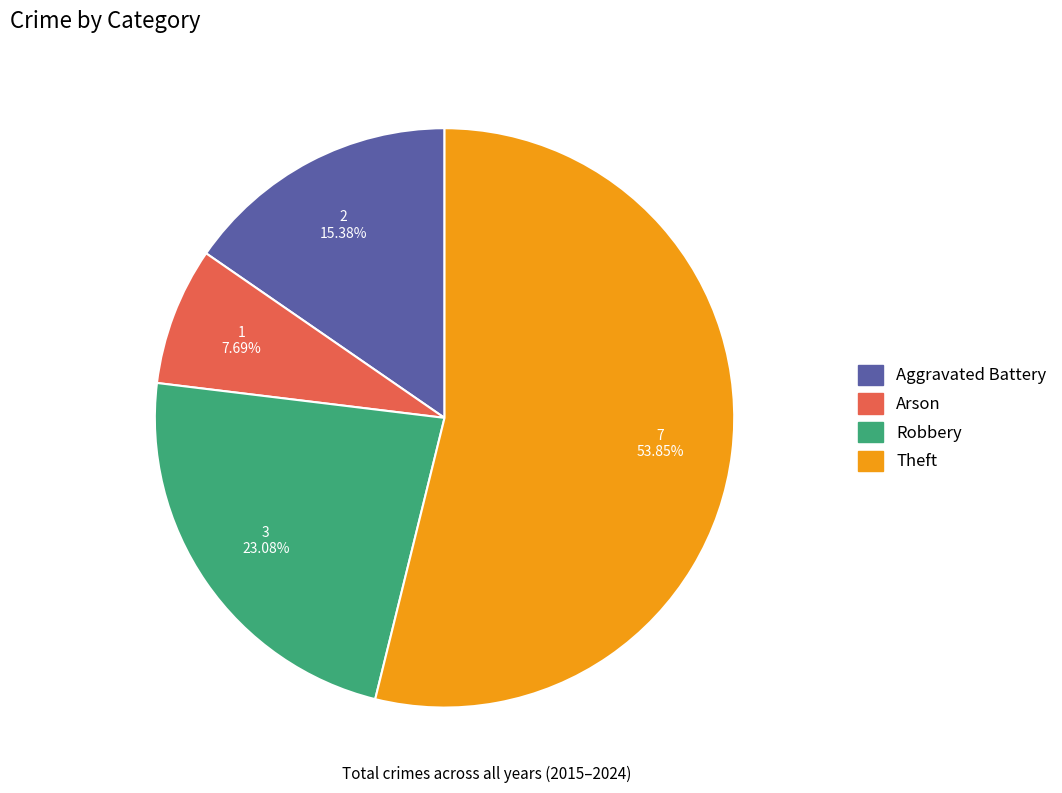

To the nearest percent, what is the average slice percentage?

25%